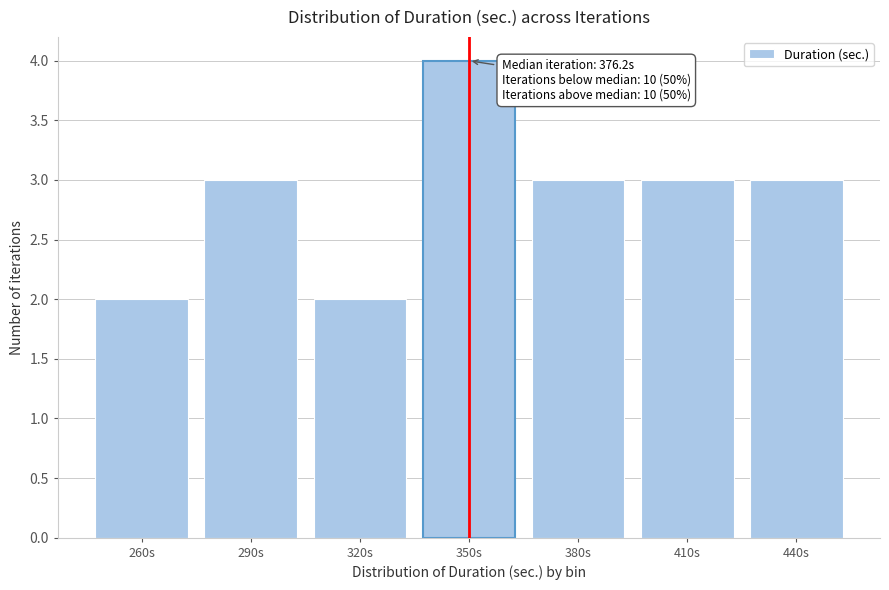

Reading right to left, what are all the values shown in this chart?

3	3	3	4	2	3	2